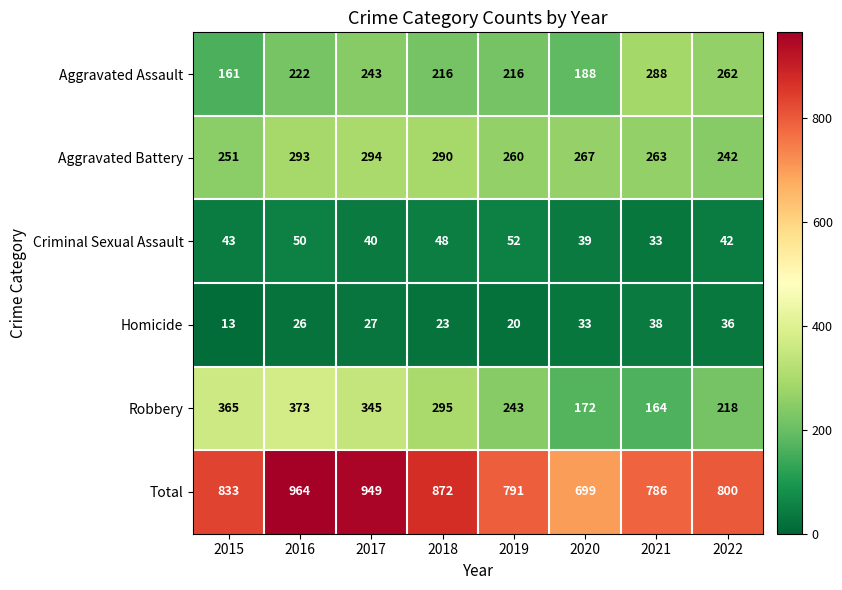

Is it true that Aggravated Assault equals 100 at 2015?

False